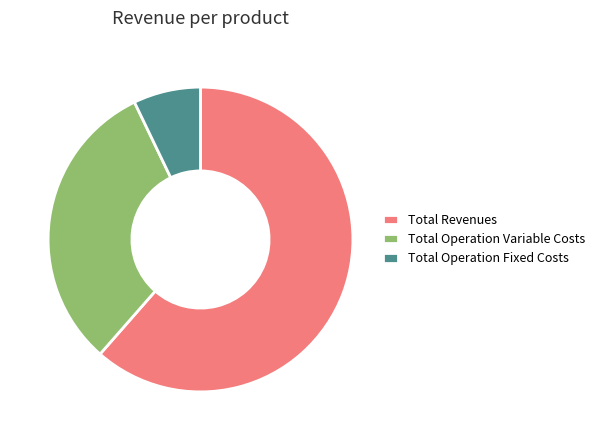

How many segments does this pie chart have?

3